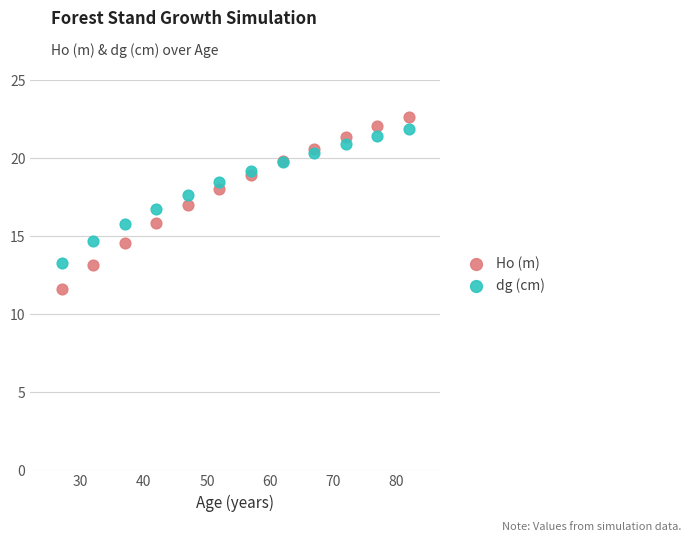

Which series contains the lowest Y value?

Ho (m)